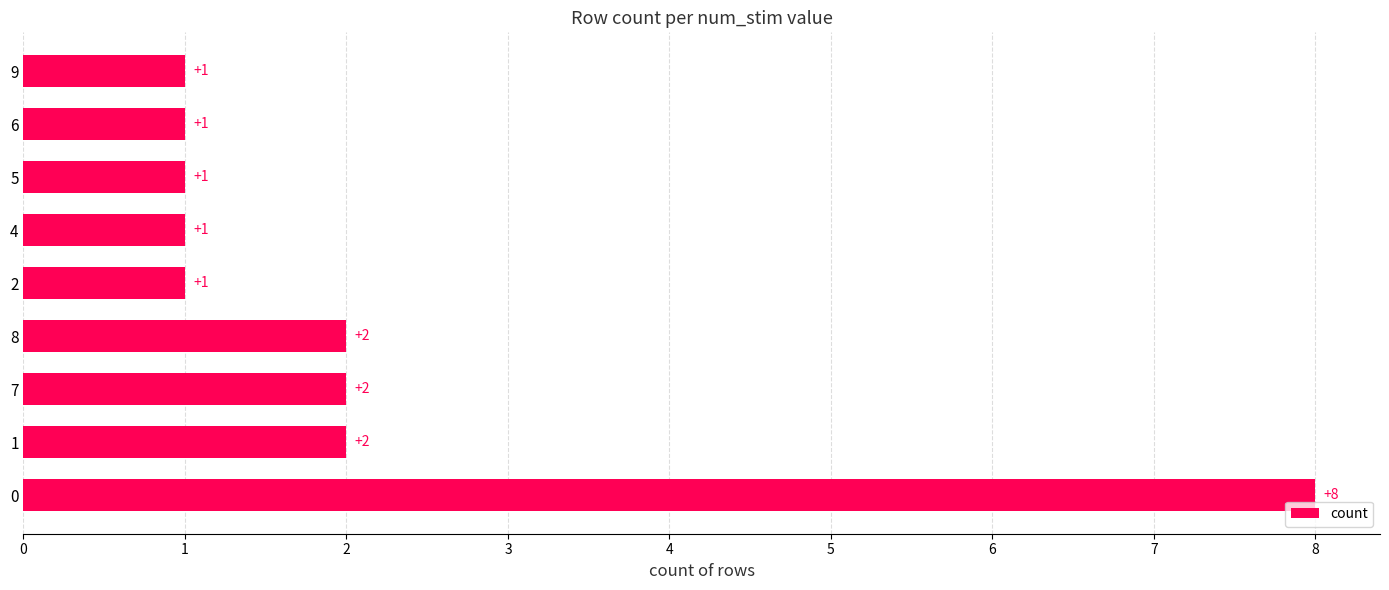

What is the ratio of the value at 6 to the value at 9?

1.0